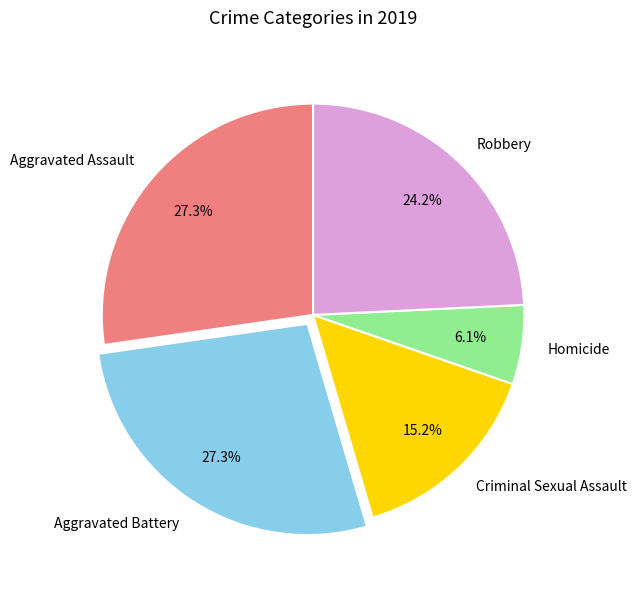

The Criminal Sexual Assault slice represents 15% of the pie. True or false?

True